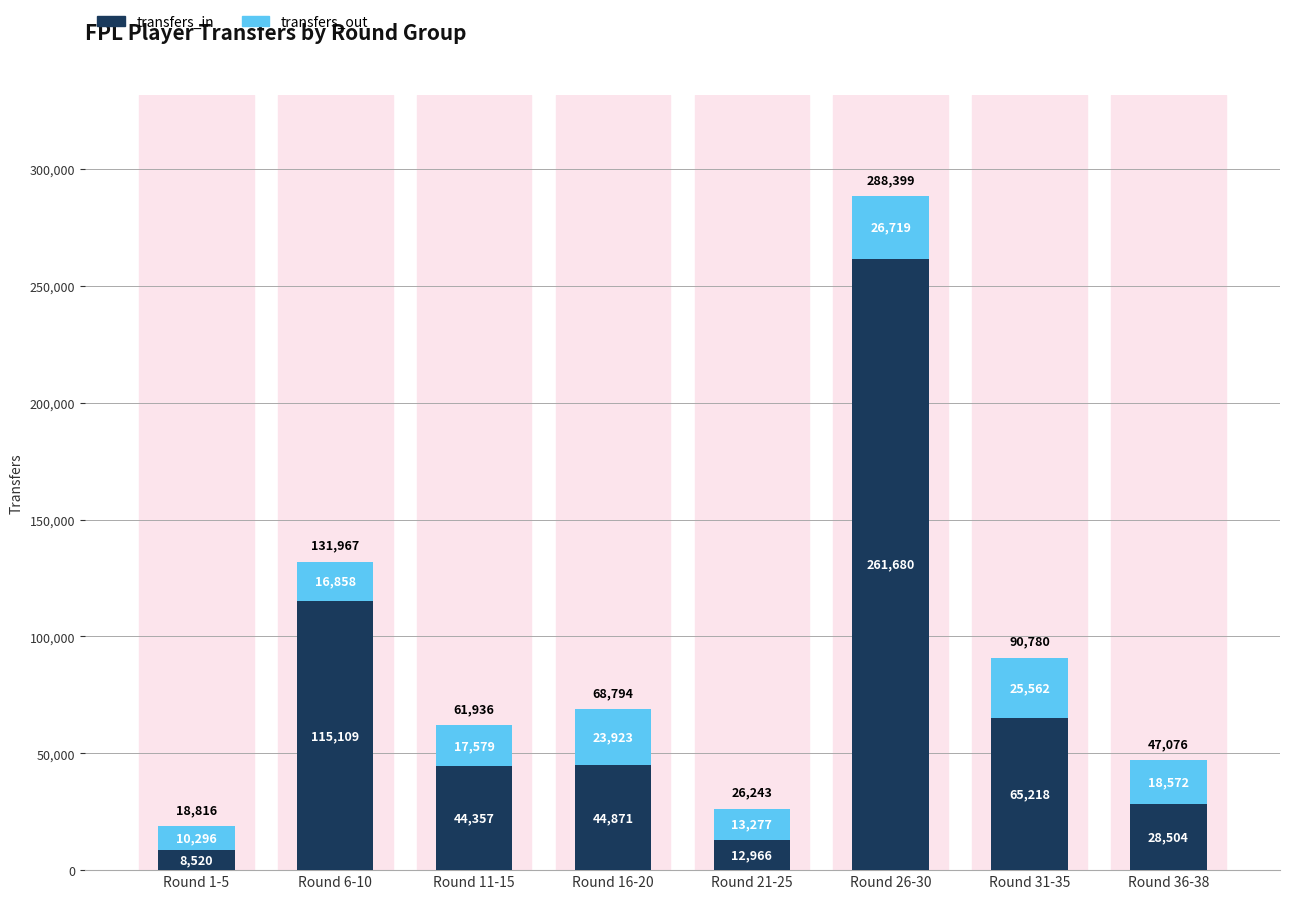

At which label does transfers_in reach its minimum?

Round 1-5